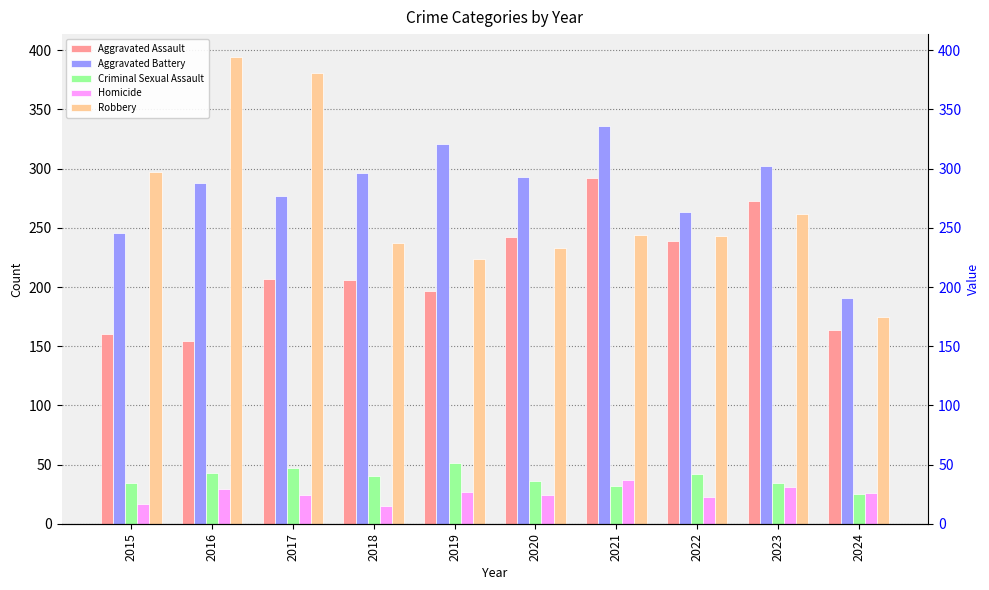

How many data points in Robbery are less than 244?

5